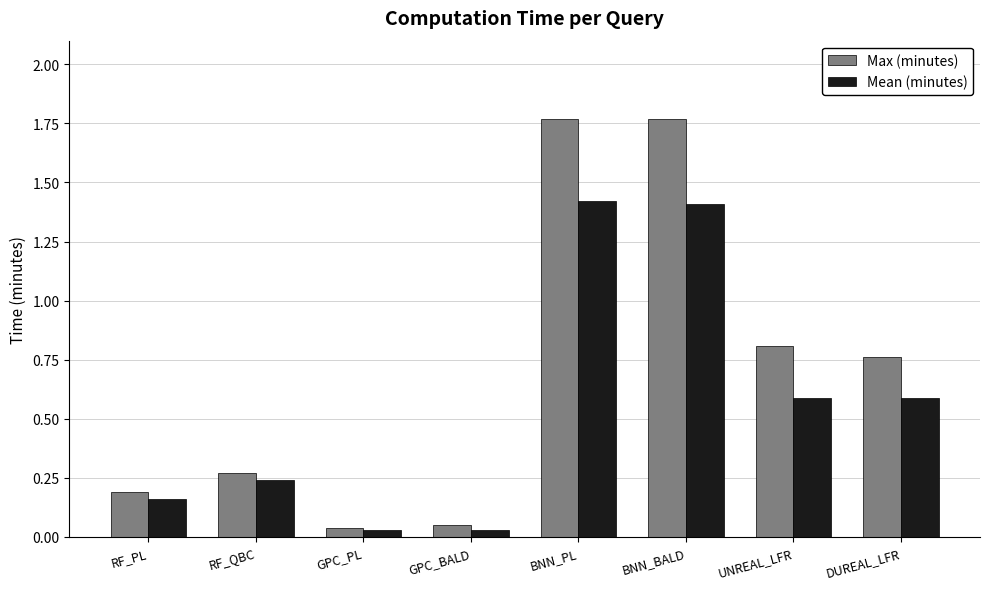

Is the value of Mean (minutes) at BNN_BALD greater than the value of Max (minutes) at GPC_BALD?

Yes